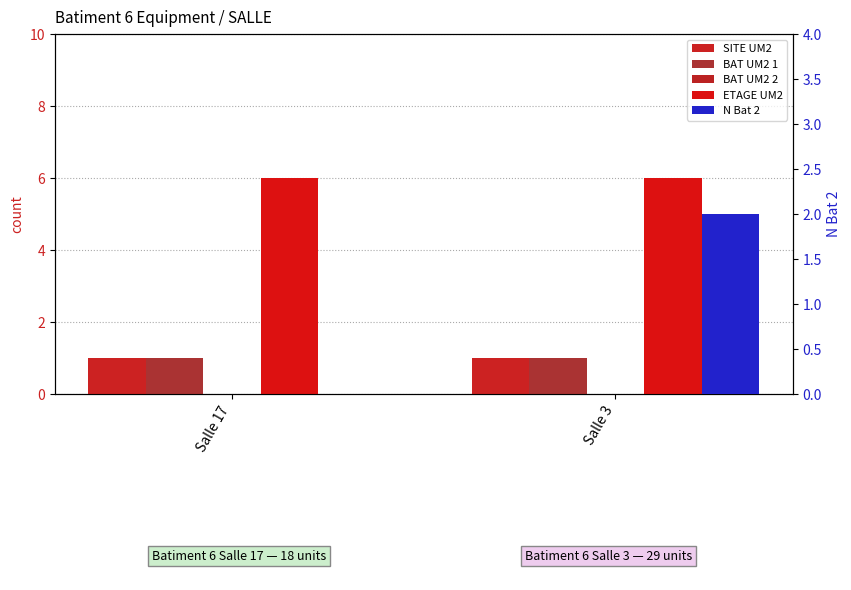

What is the average value of the ETAGE UM2 series?

6